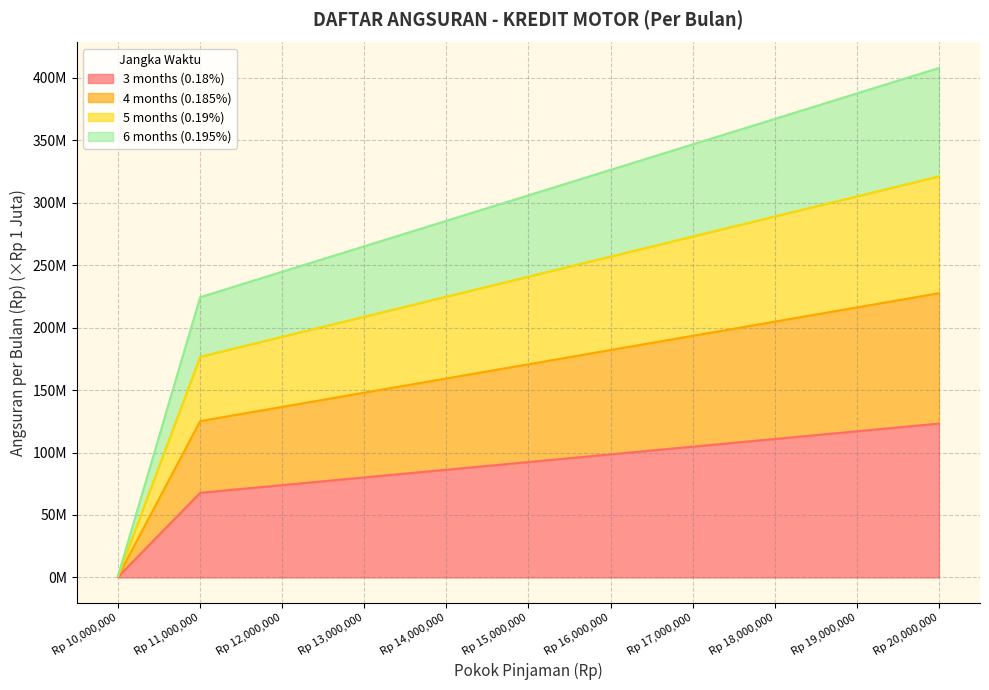

True or false: 5 months (0.19%) has more than 0 interior local peaks.

False